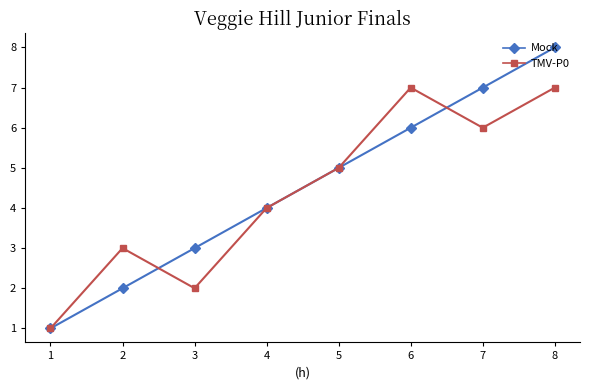

True or false: Mock has more than 2 points higher than both neighbors.

False